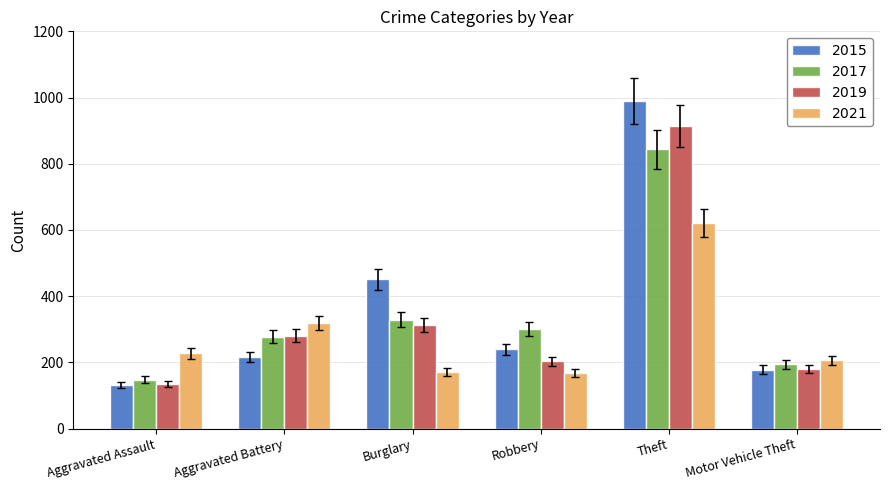

What is the difference between the highest and lowest values at Motor Vehicle Theft?

28